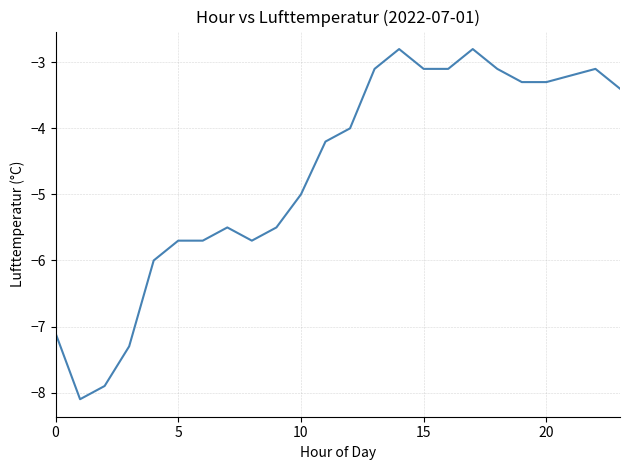

How many lines are shown in the chart?

1